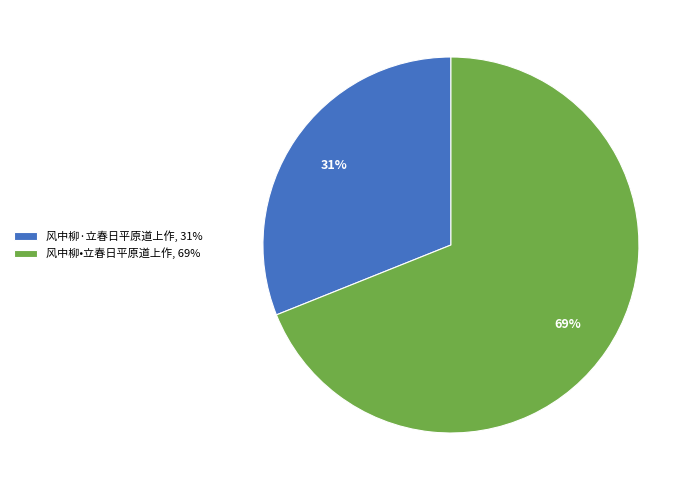

True or false: 风中柳•立春日平原道上作 accounts for 59% of the total.

False